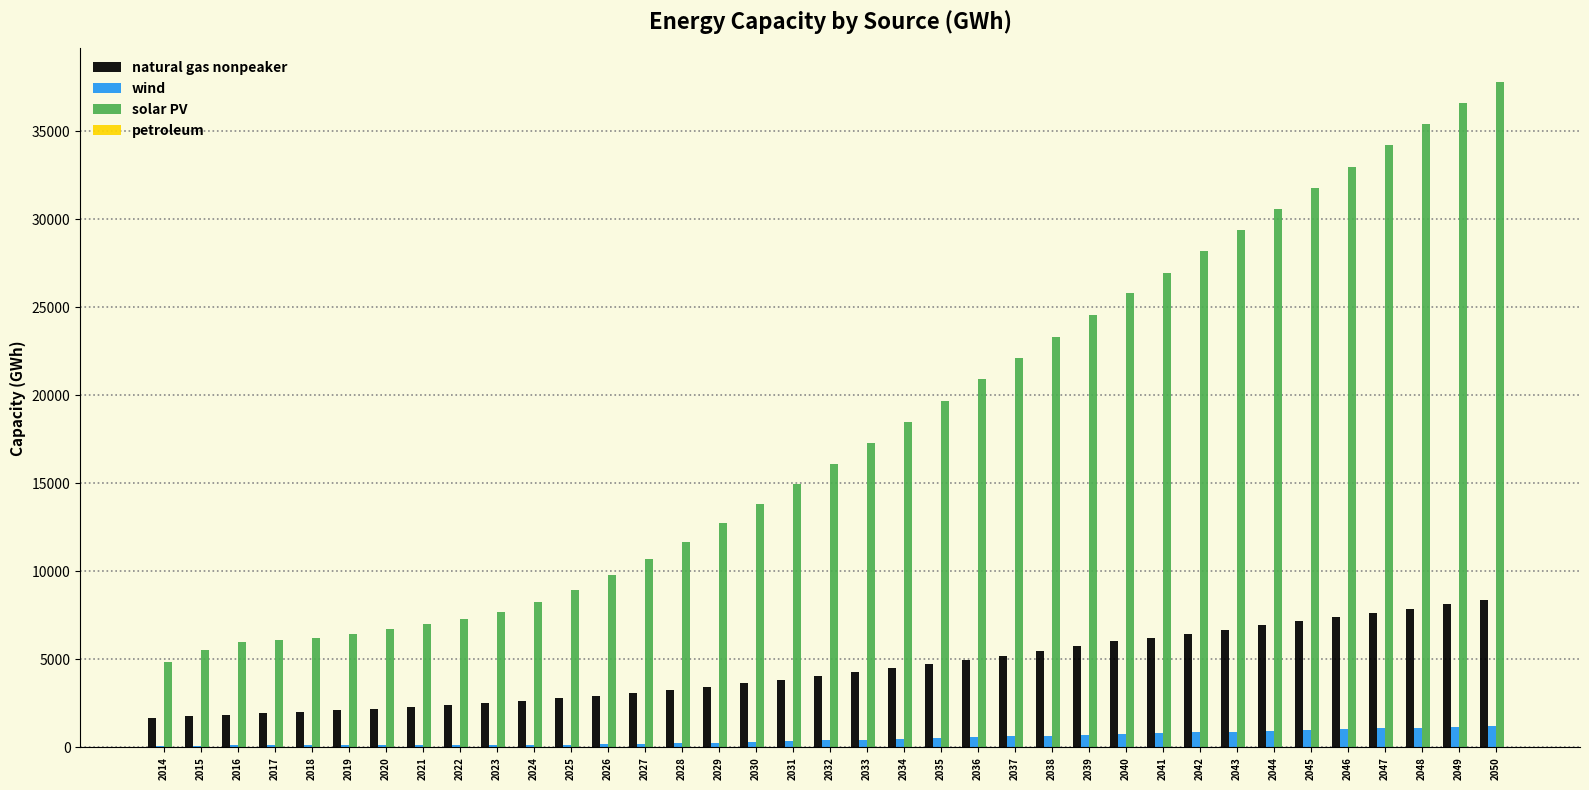

True or false: natural gas nonpeaker has a value of 967.0 at 2023.

False